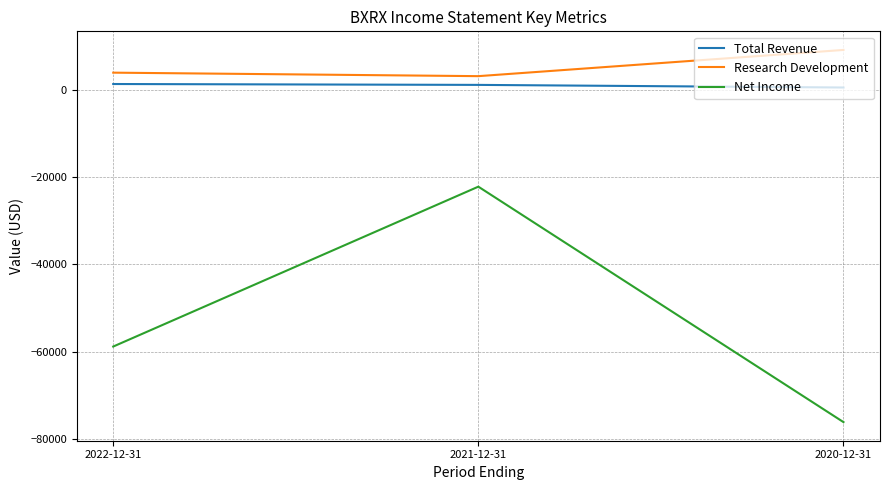

What is the lowest value of the Research Development series?

3100